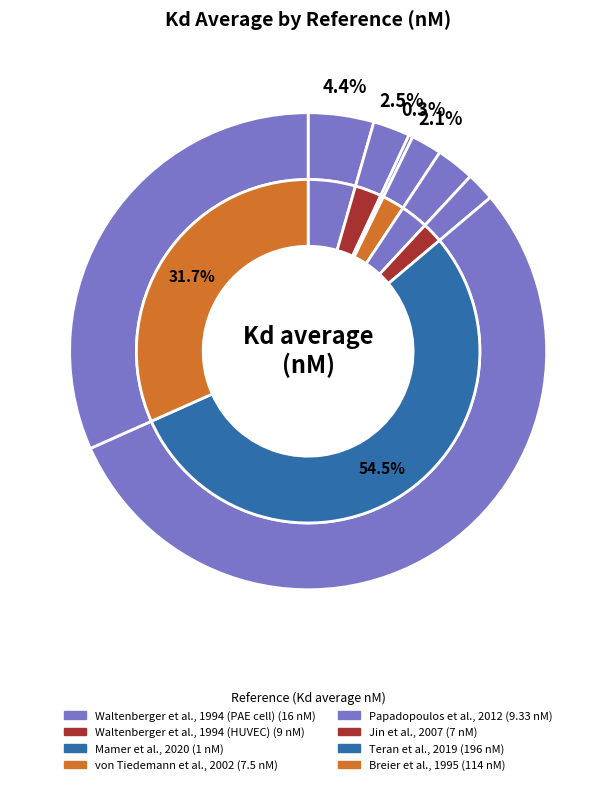

What is the largest slice in the pie chart?

Teran et al., 2019